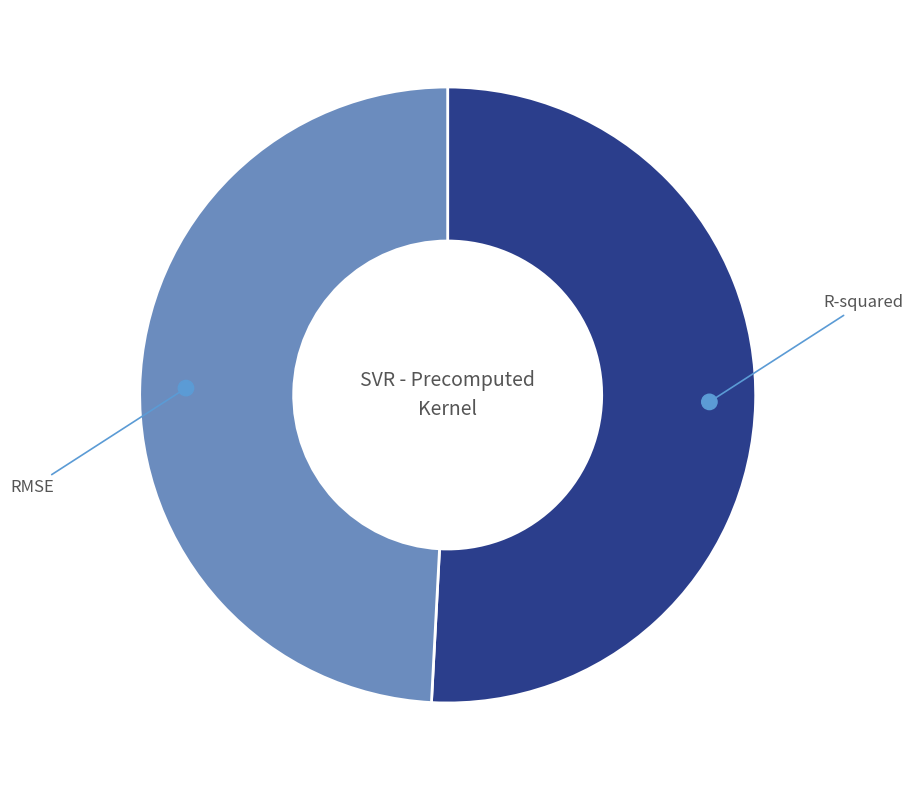

Count the number of slices in the pie.

2